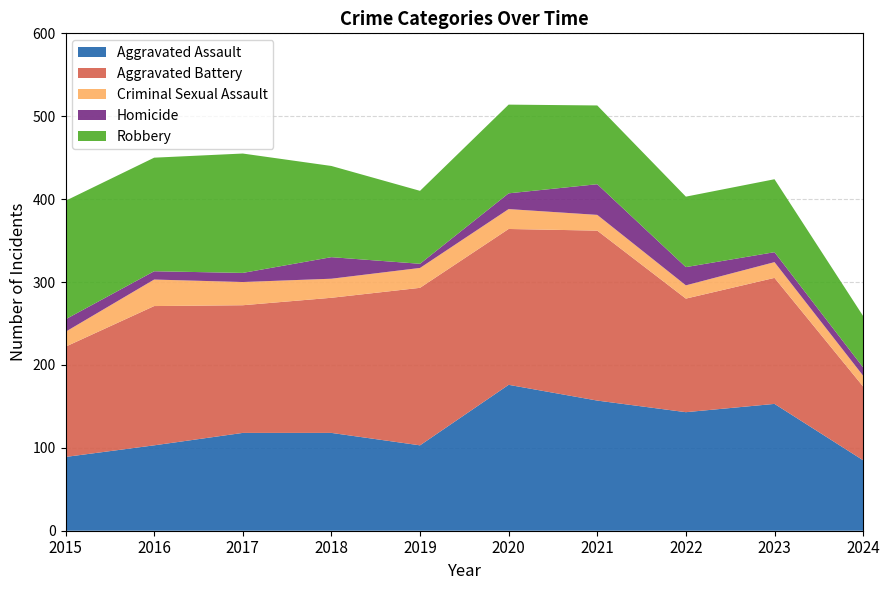

Reading left to right, transcribe all the data shown in this chart.

Aggravated Assault: 2015=89	2016=103	2017=118	2018=118	2019=103	2020=176	2021=157	2022=143	2023=153	2024=85
Aggravated Battery: 2015=133	2016=168	2017=154	2018=163	2019=190	2020=188	2021=205	2022=137	2023=152	2024=89
Criminal Sexual Assault: 2015=18	2016=32	2017=28	2018=23	2019=24	2020=24	2021=19	2022=16	2023=19	2024=13
Homicide: 2015=15	2016=10	2017=11	2018=26	2019=5	2020=19	2021=37	2022=22	2023=12	2024=10
Robbery: 2015=143	2016=137	2017=144	2018=110	2019=88	2020=107	2021=95	2022=85	2023=88	2024=62